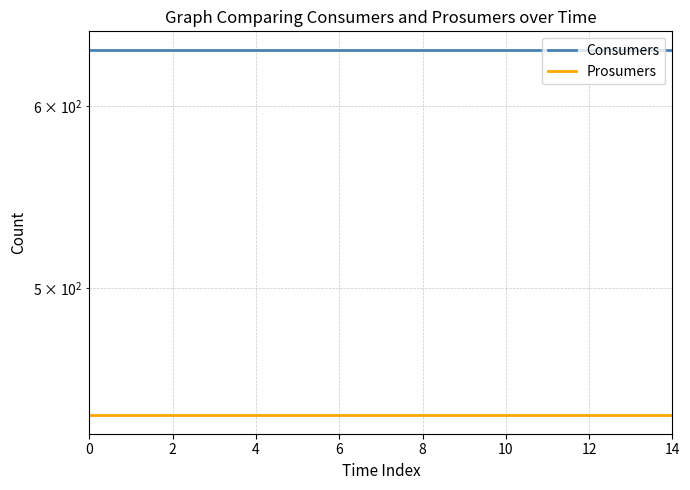

What is the lowest value of the Consumers series?

635